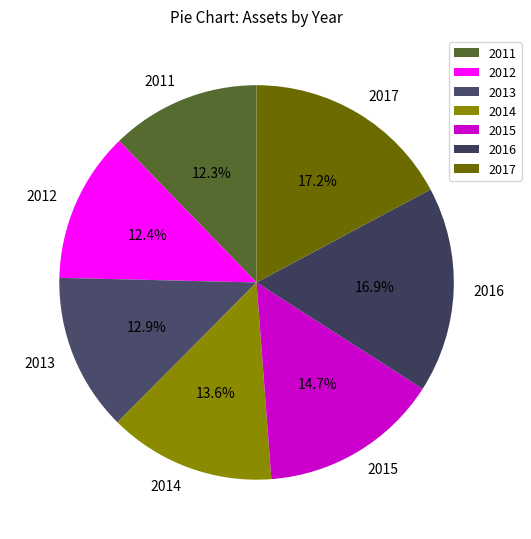

True or false: 2012 accounts for 23% of the total.

False